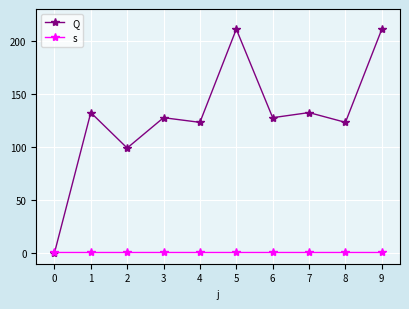

What value does the s series have at 2?

1.0